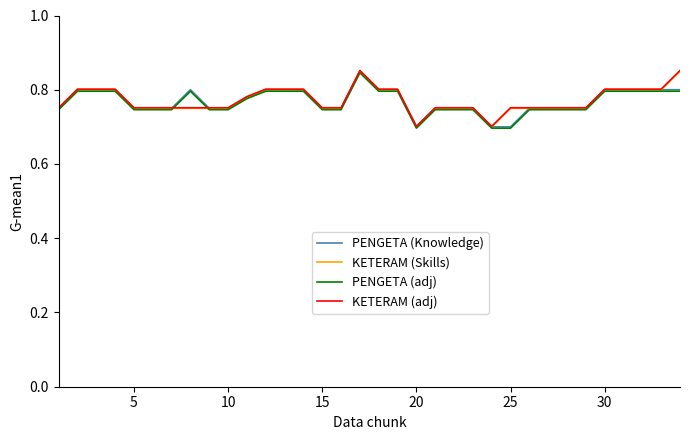

How many lines are shown in the chart?

4